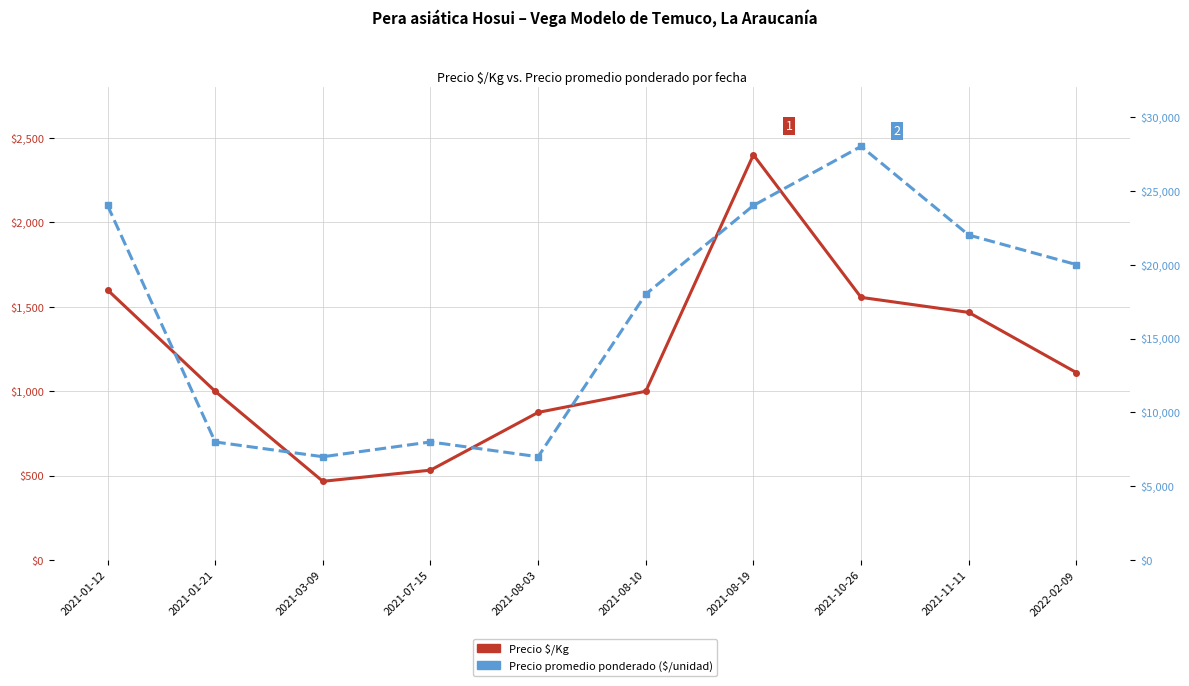

Is the value of Precio promedio ponderado at 2021-10-26 greater than the value of Precio $/Kg at 2021-08-03?

Yes